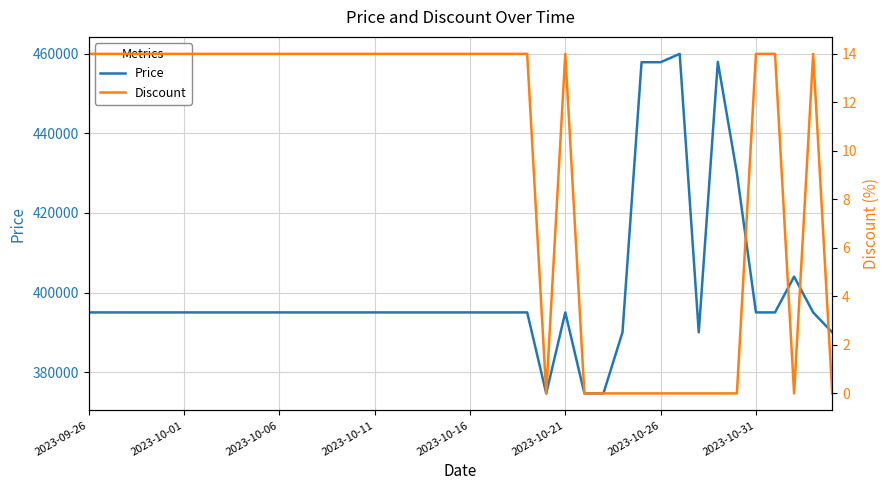

What is the minimum value for Price?

374640